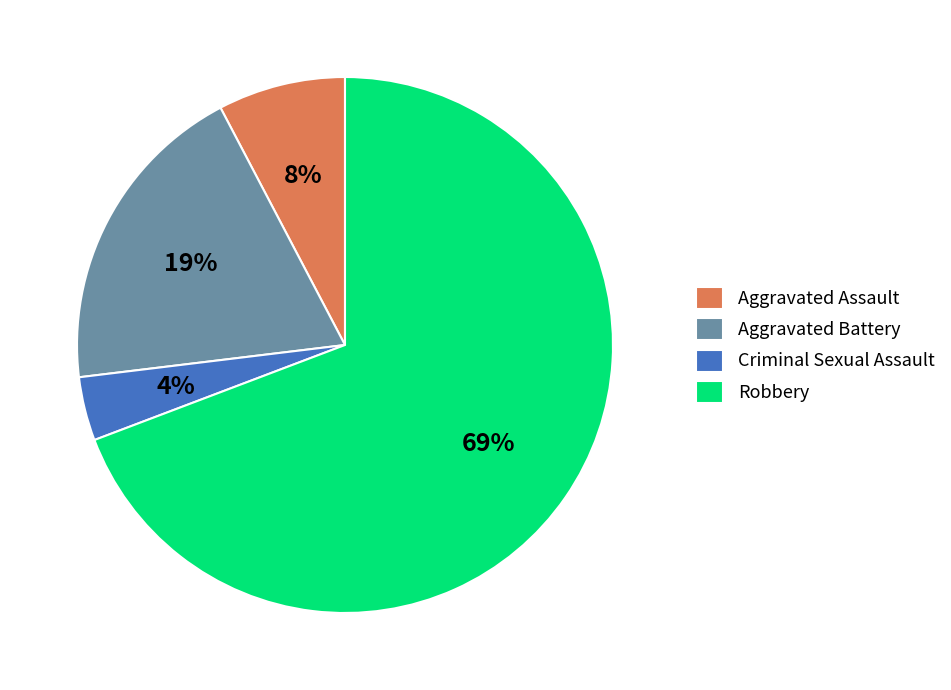

Rank the categories by value from highest to lowest.

Robbery, Aggravated Battery, Aggravated Assault, Criminal Sexual Assault